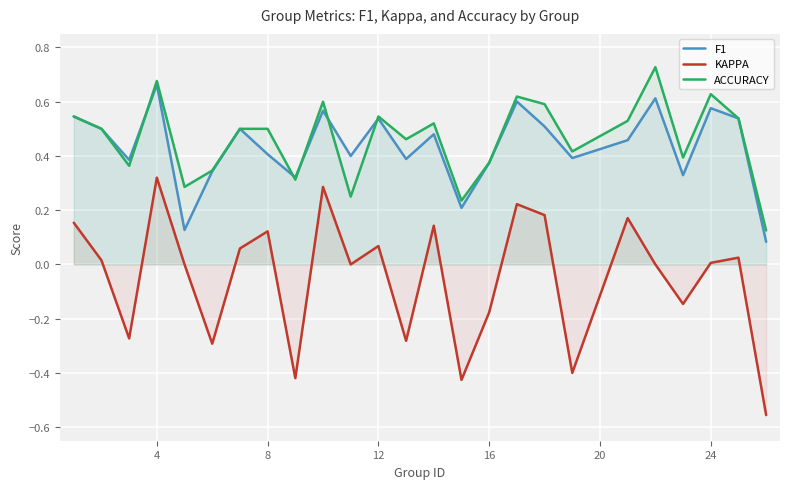

Reading left to right, list all the values displayed in this chart.

F1: 0.5	0.5	0.4	0.7	0.1	0.3	0.5	0.4	0.3	0.6	0.4	0.5	0.4	0.5	0.2	0.4	0.6	0.5	0.4	0.5	0.6	0.3	0.6	0.5	0.1
KAPPA: 0.2	0.0	-0.3	0.3	0.0	-0.3	0.1	0.1	-0.4	0.3	0.0	0.1	-0.3	0.1	-0.4	-0.2	0.2	0.2	-0.4	0.2	0.0	-0.1	0.0	0.0	-0.6
ACCURACY: 0.5	0.5	0.4	0.7	0.3	0.3	0.5	0.5	0.3	0.6	0.2	0.5	0.5	0.5	0.2	0.4	0.6	0.6	0.4	0.5	0.7	0.4	0.6	0.5	0.1